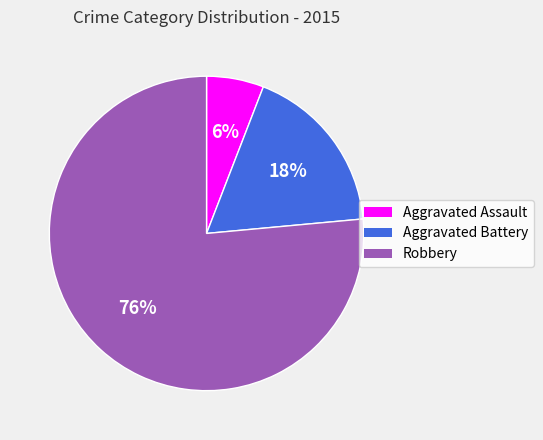

To the nearest percent, what is the average slice percentage?

33%